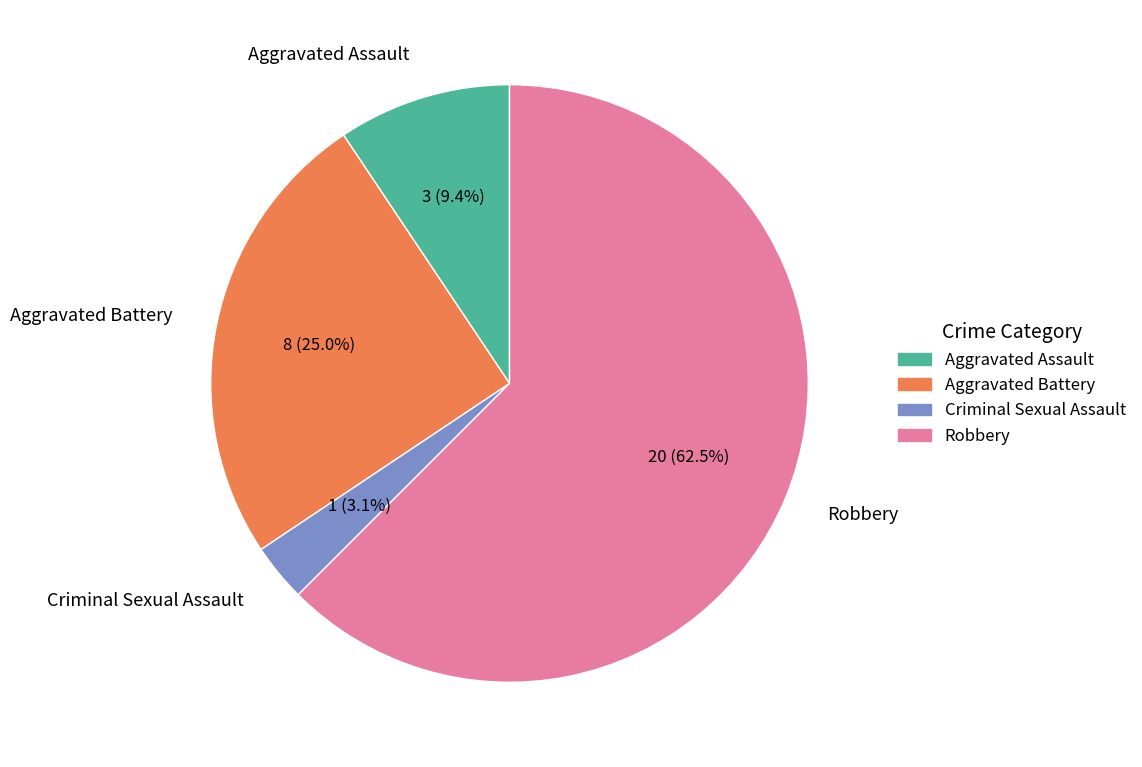

Is it true that Aggravated Battery is 33% of the pie?

False